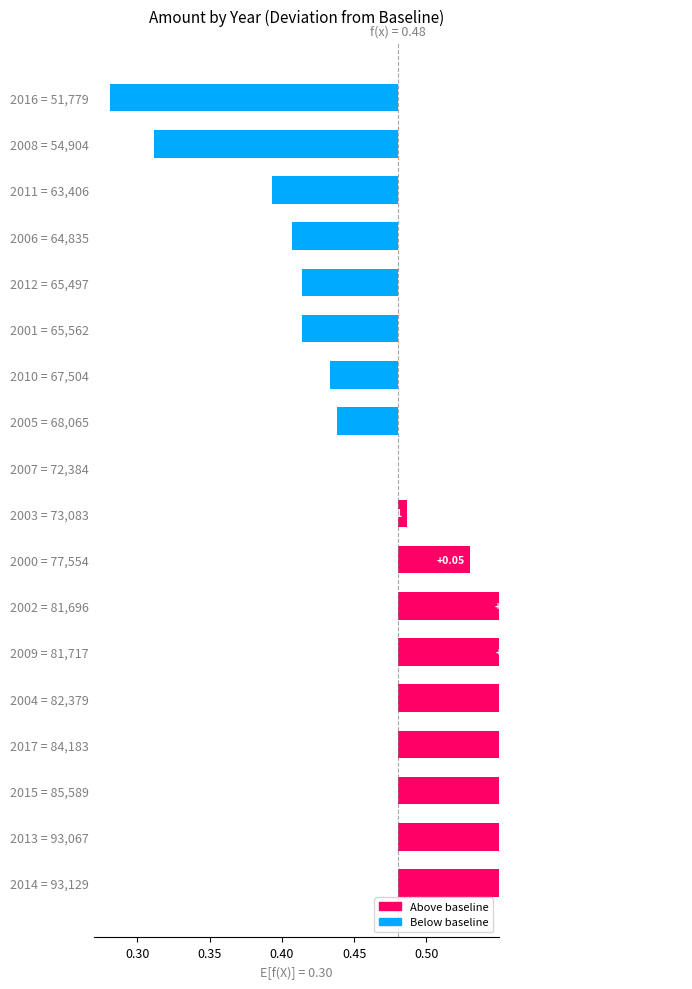

Reading right to left, what are all the values shown in this chart?

-0.2	-0.2	-0.1	-0.1	-0.1	-0.1	-0.0	-0.0	0.0	0.0	0.0	0.1	0.1	0.1	0.1	0.1	0.2	0.2